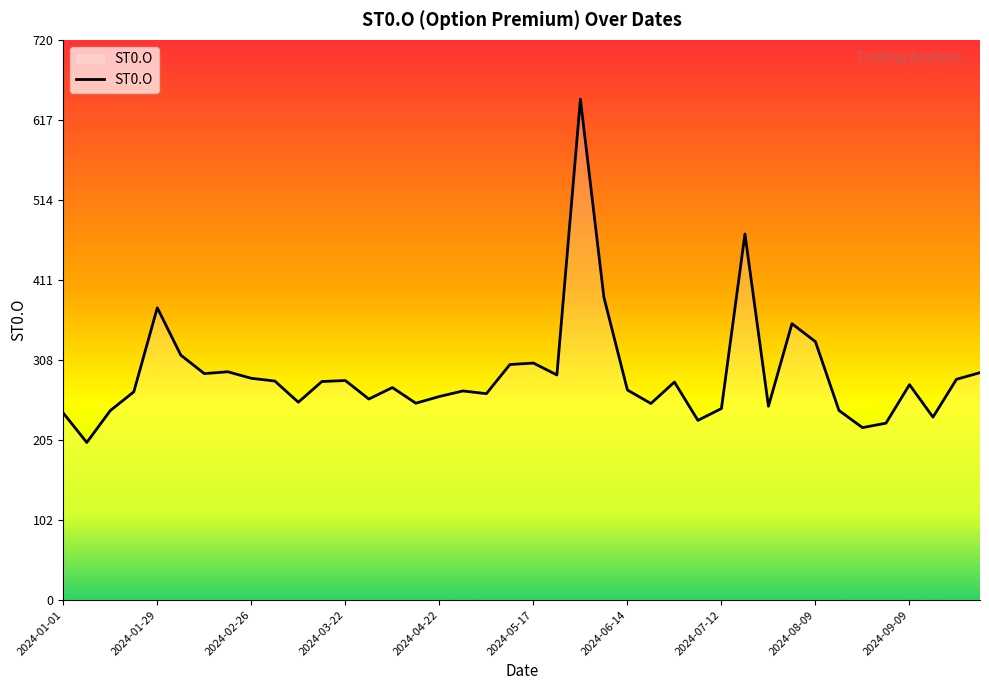

What is the greatest value displayed?

643.8